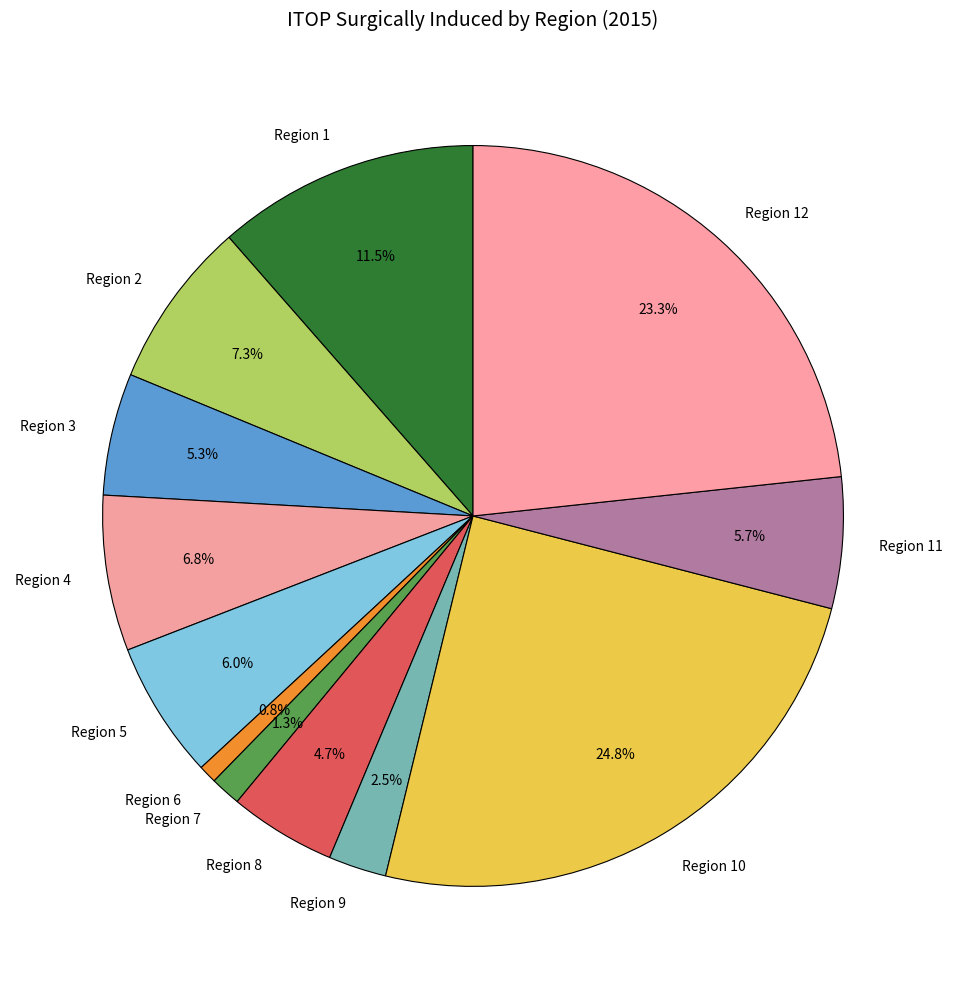

What portion of the pie excludes Region 8?

95.3%